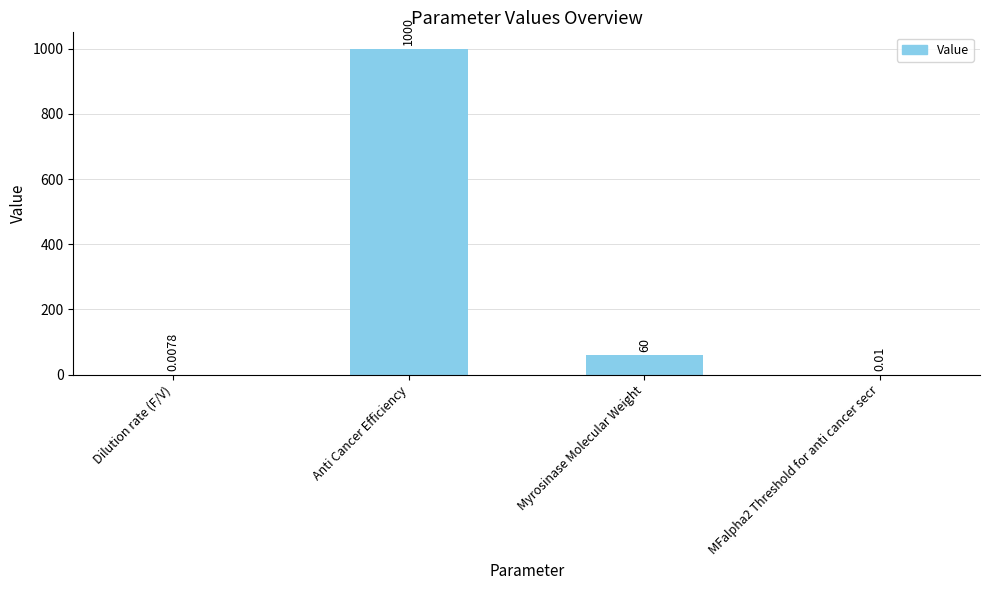

Approximately how many times larger is the value at Myrosinase Molecular Weight compared to Anti Cancer Efficiency?

0.1